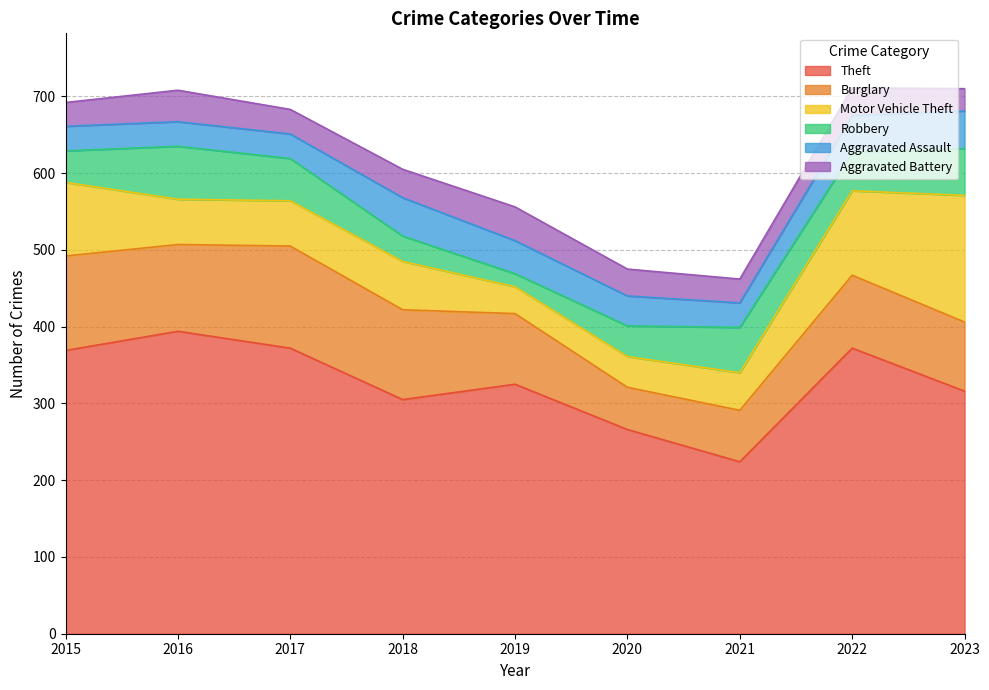

What is the maximum value for Theft?

394